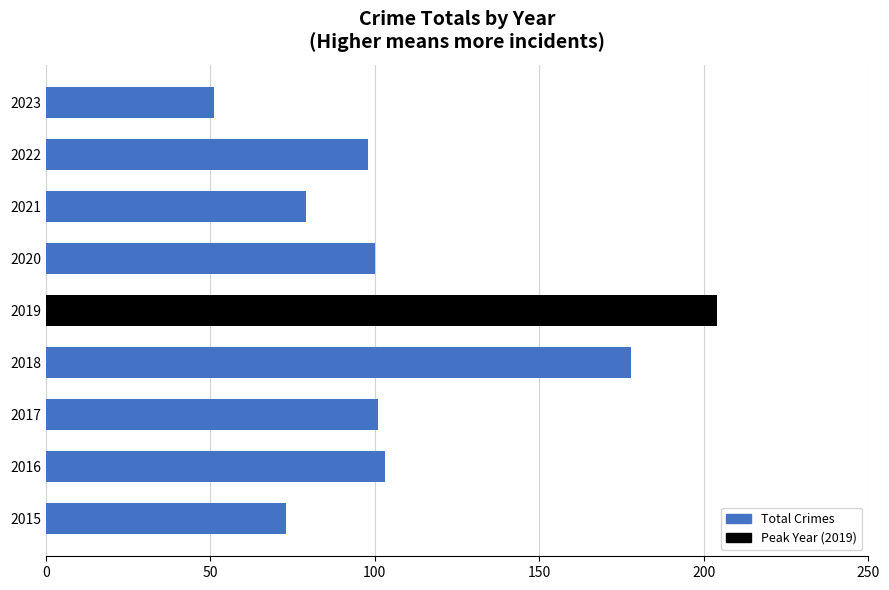

Does the chart contain stacked bars?

No